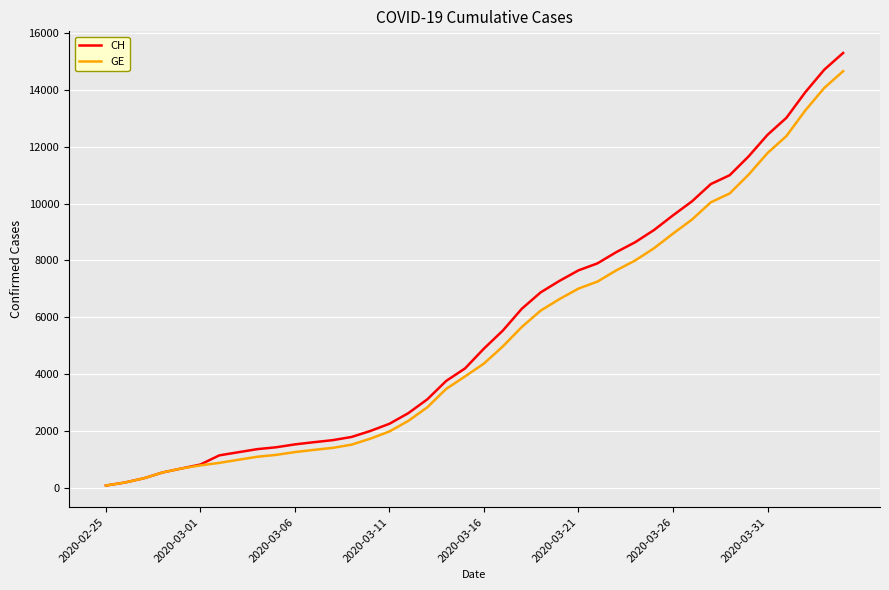

Which series has the largest range (max minus min)?

CH